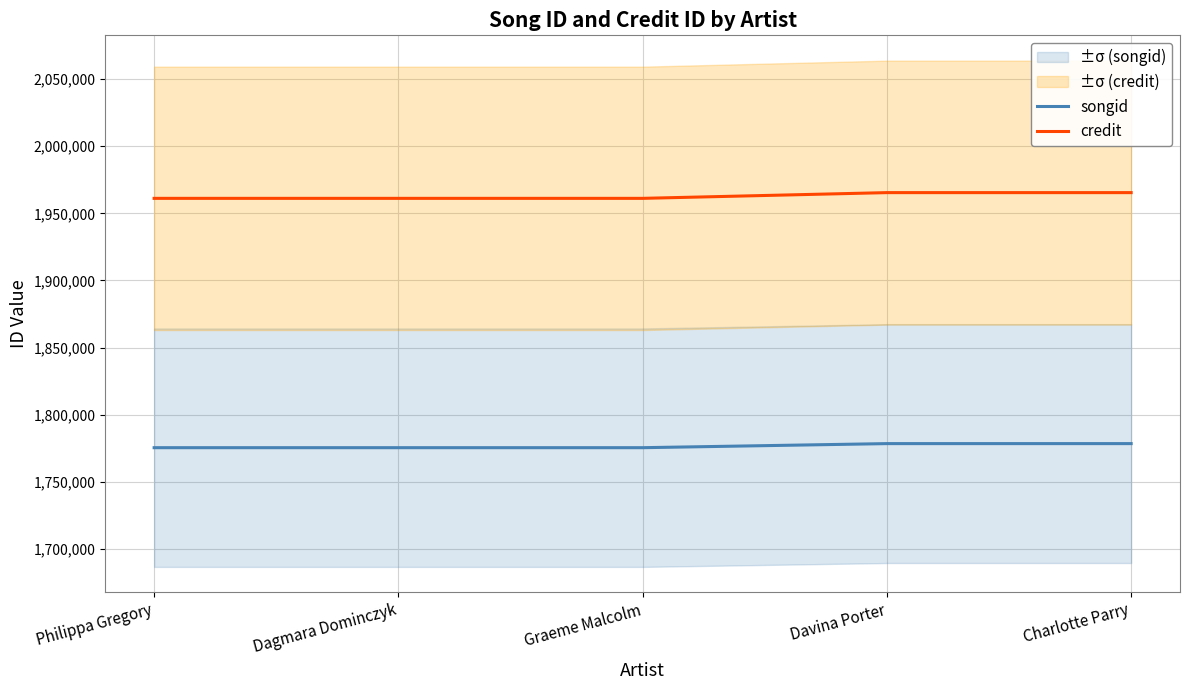

What position from the right is Philippa Gregory?

5